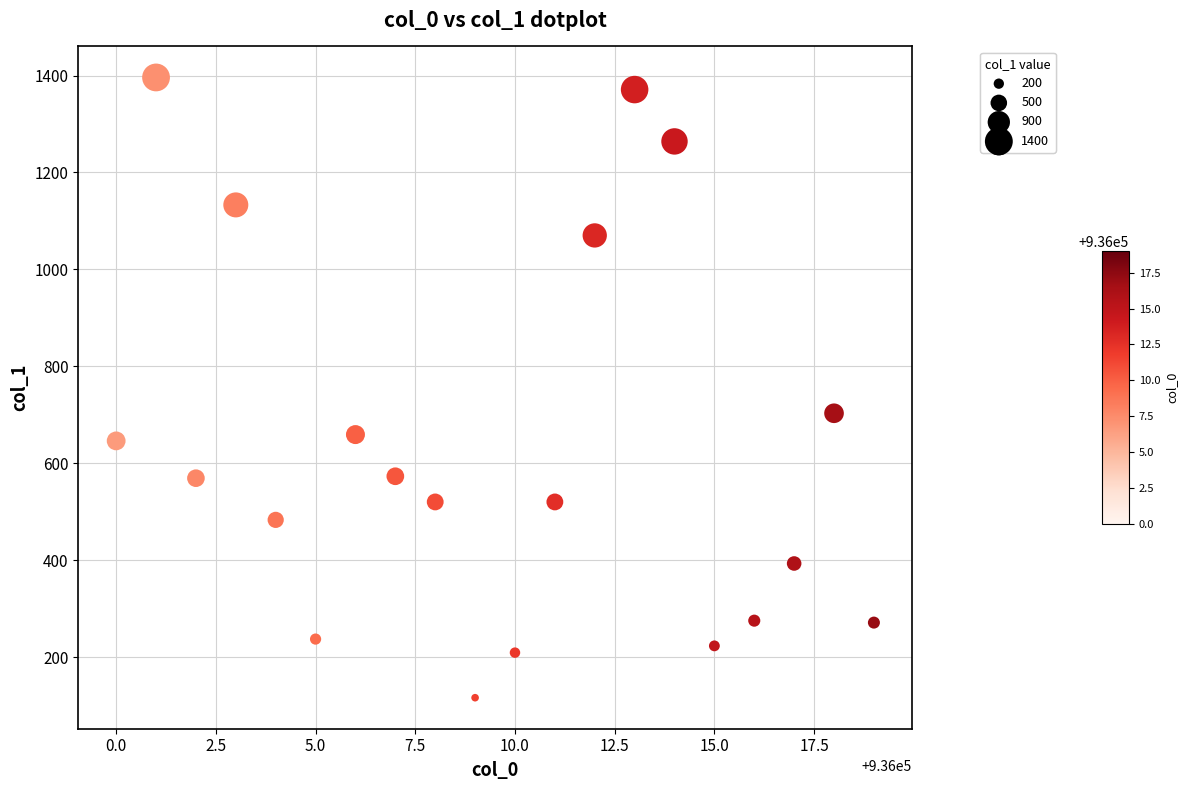

What Y value in the scatter plot is closest to 756?

703